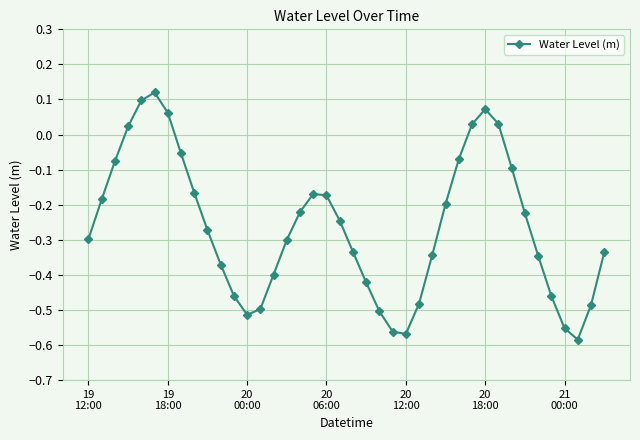

True or false: there are more than 1 points higher than both neighbors.

True